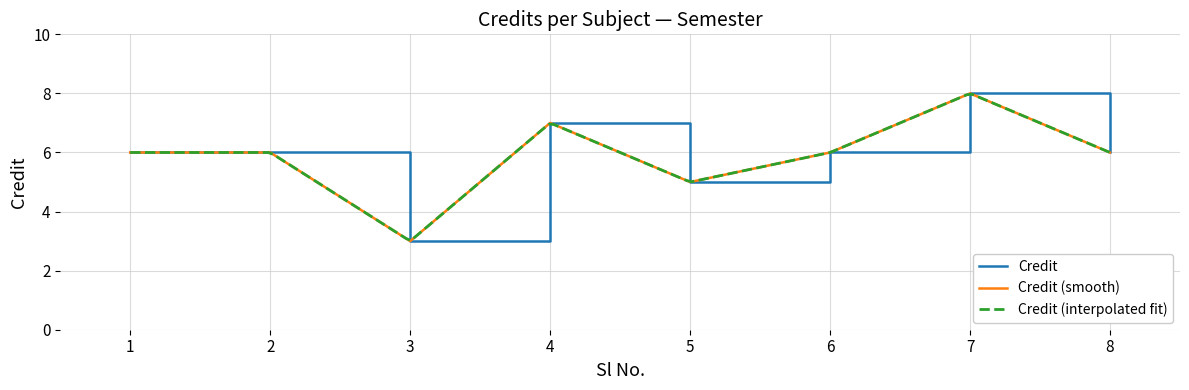

Which label corresponds to the largest value in the chart?

7